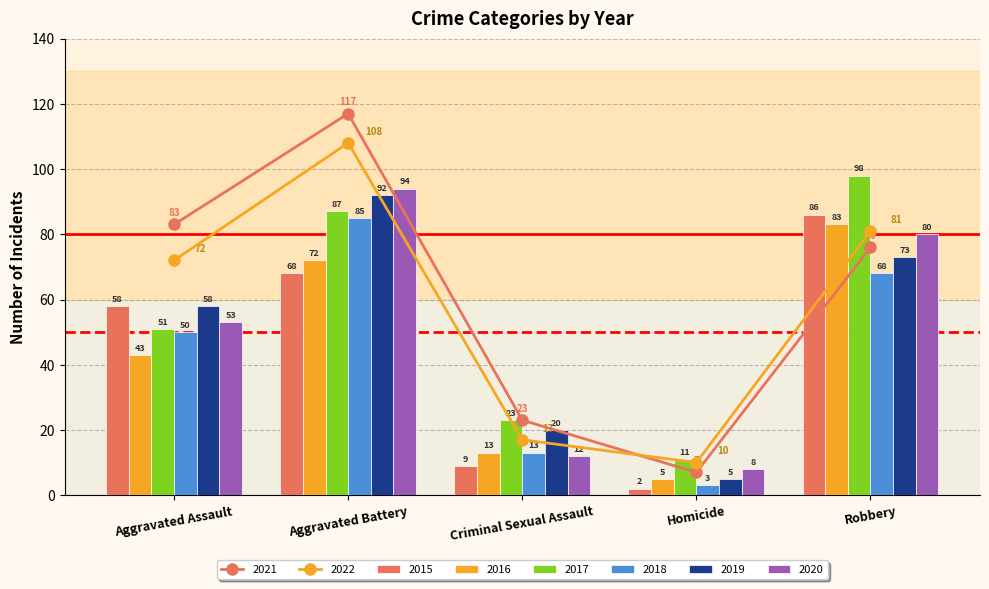

What is the maximum value for 2017?

98